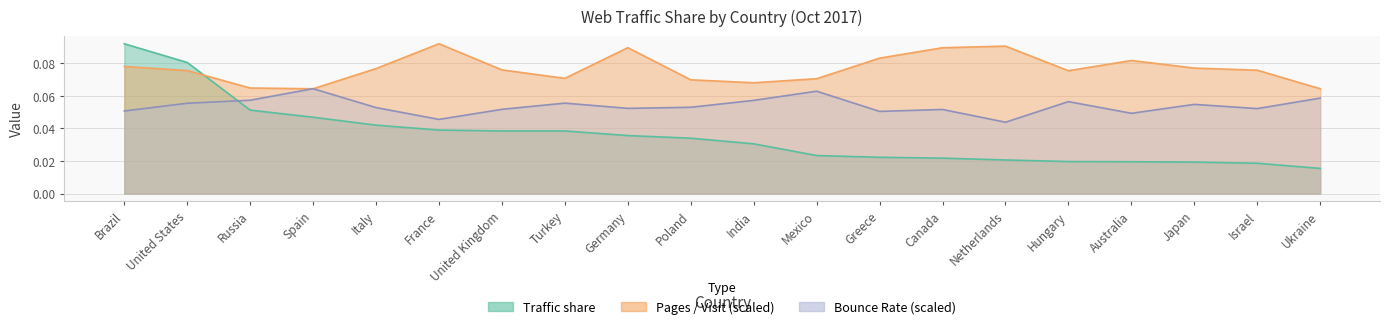

The value of Bounce Rate at United Kingdom is 0.1. True or false?

True